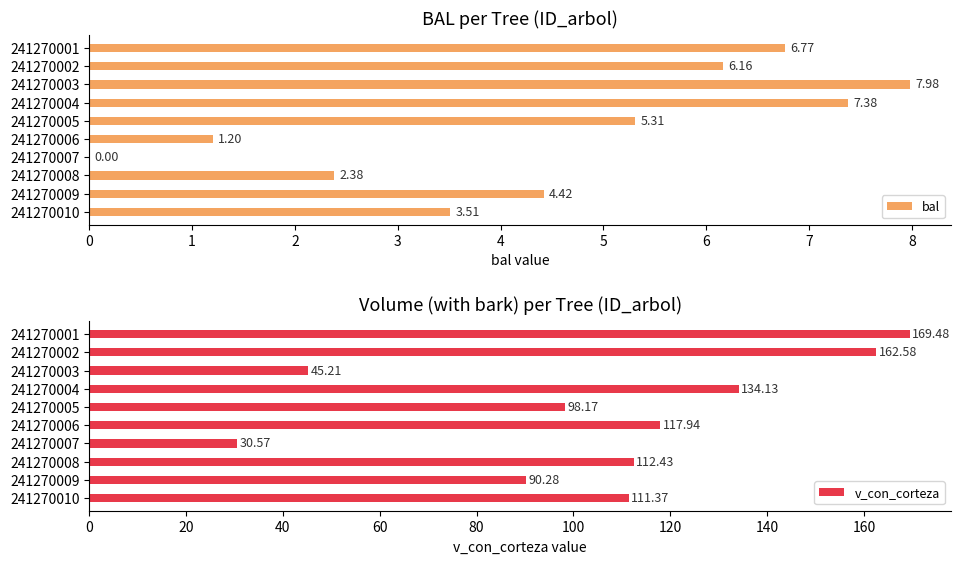

Read the bal value at 241270004.

7.4